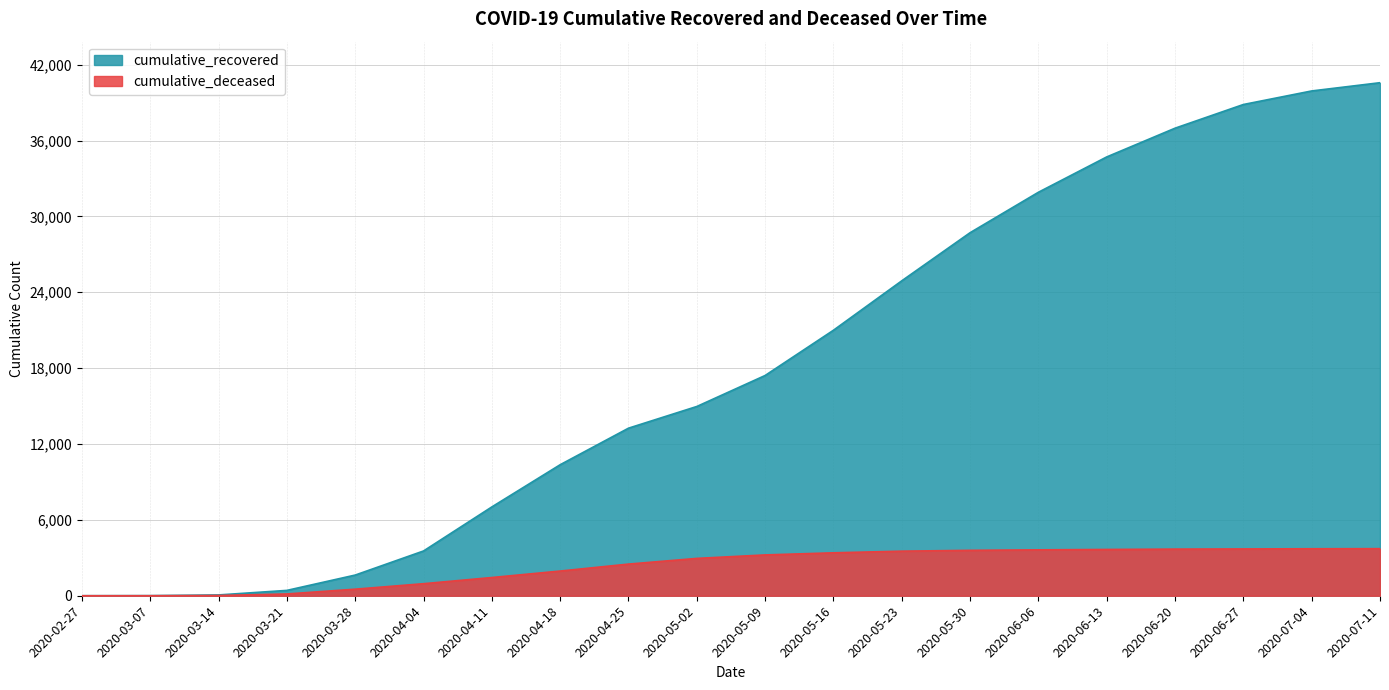

List the series in order of their overall mean, lowest first.

cumulative_deceased, cumulative_recovered